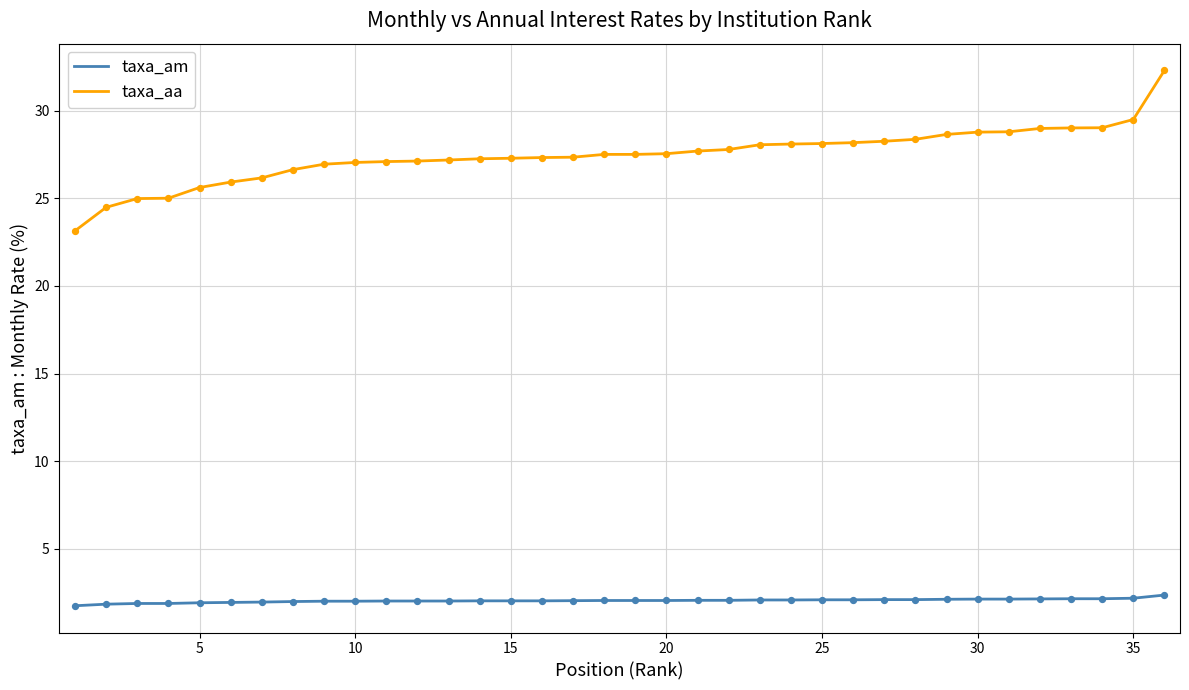

What is the maximum value shown in the chart?

32.3